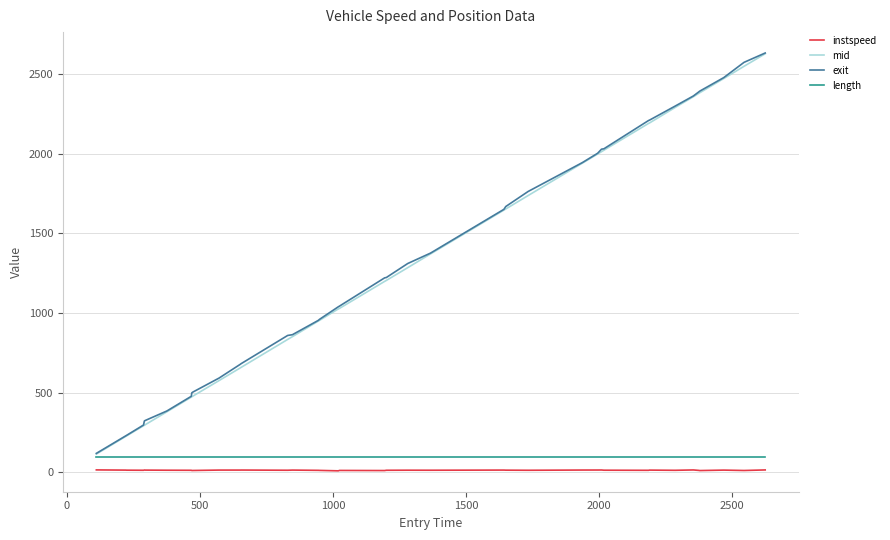

What are all the series names shown in the legend?

instspeed, mid, exit, length